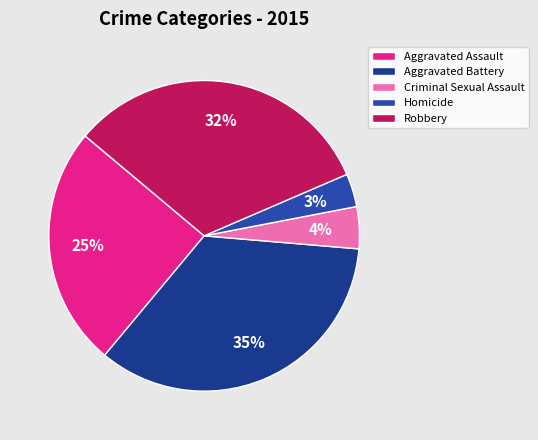

To the nearest percent, what percentage of the pie is Aggravated Assault?

25%